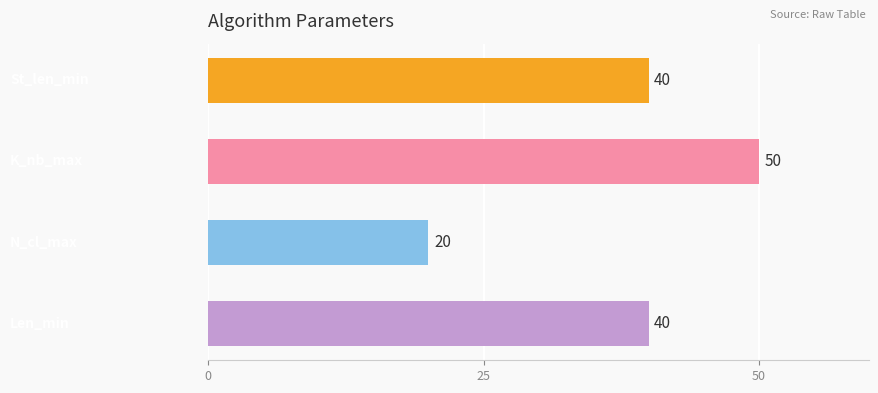

What is the minimum value shown in the chart?

20